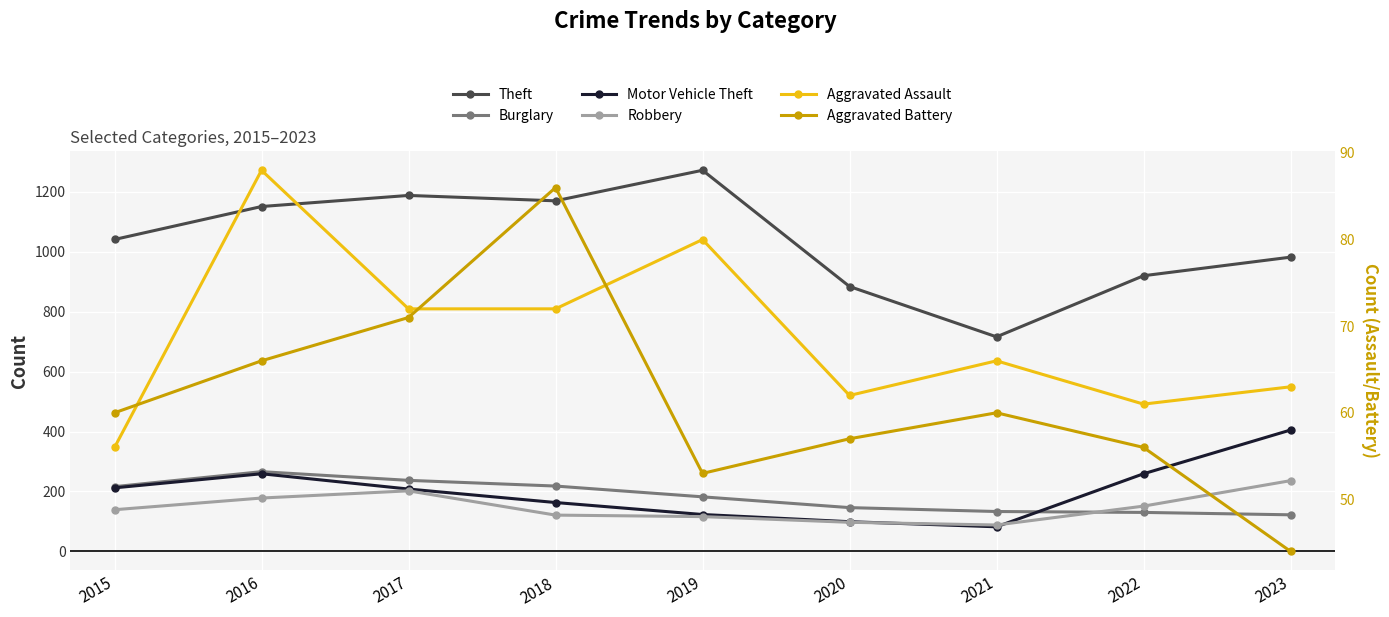

Reading left to right, list all the values displayed in this chart.

Theft: 2015=1041	2016=1151	2017=1188	2018=1170	2019=1272	2020=884	2021=716	2022=920	2023=982
Burglary: 2015=216	2016=266	2017=237	2018=218	2019=182	2020=146	2021=133	2022=130	2023=122
Motor Vehicle Theft: 2015=212	2016=259	2017=208	2018=163	2019=123	2020=99	2021=82	2022=259	2023=405
Robbery: 2015=139	2016=178	2017=202	2018=121	2019=116	2020=97	2021=88	2022=151	2023=236
Aggravated Assault: 2015=56	2016=88	2017=72	2018=72	2019=80	2020=62	2021=66	2022=61	2023=63
Aggravated Battery: 2015=60	2016=66	2017=71	2018=86	2019=53	2020=57	2021=60	2022=56	2023=44